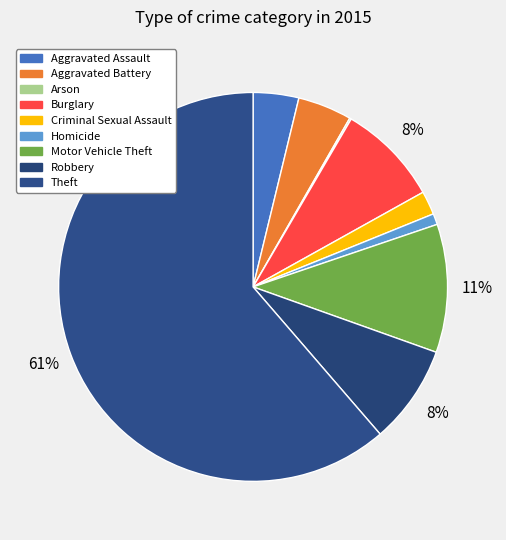

Which slice is the smallest?

Arson